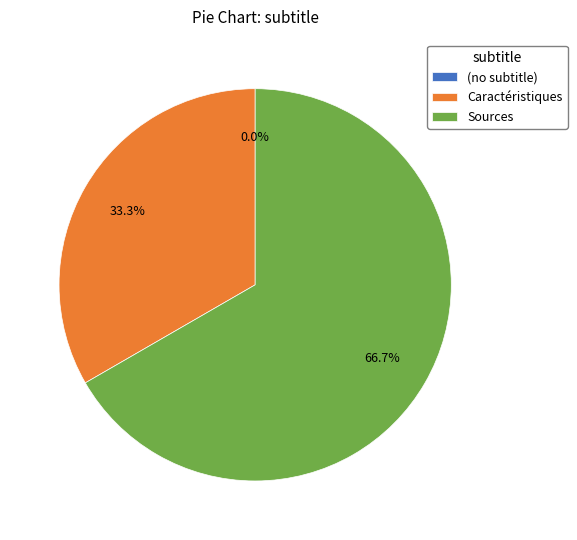

How much of the chart is everything except (no subtitle)?

100.0%